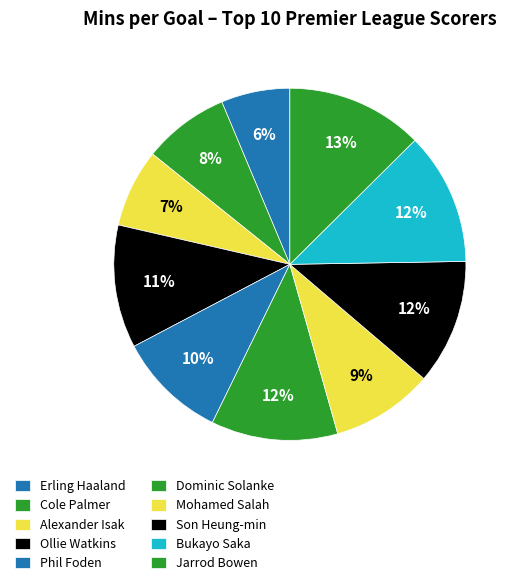

How many slices are in this pie chart?

10